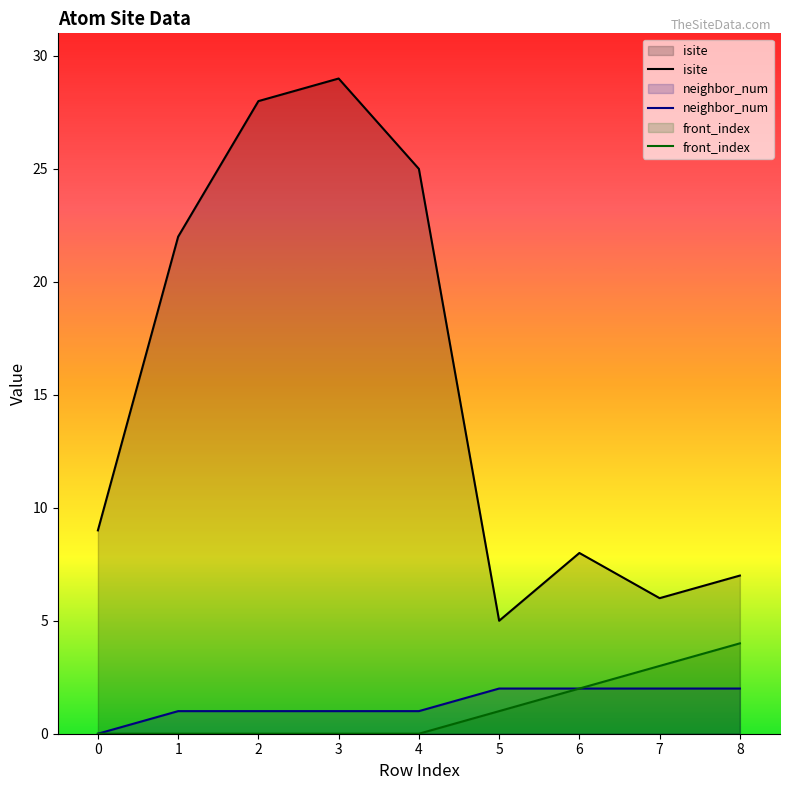

Reading left to right, transcribe all the data shown in this chart.

isite: 9	22	28	29	25	5	8	6	7
neighbor_num: 0	1	1	1	1	2	2	2	2
front_index: 0	0	0	0	0	1	2	3	4